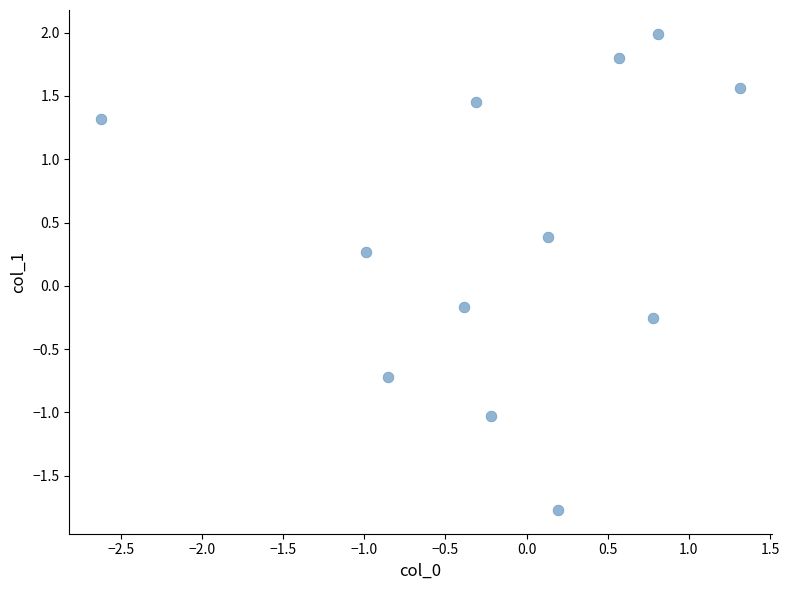

What is the range of X values (max minus min)?

3.9